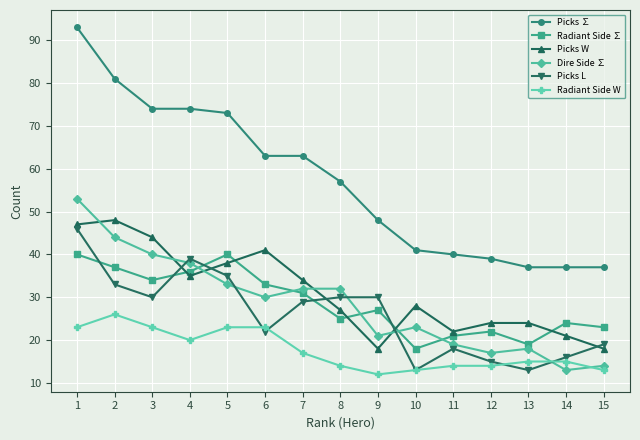

What is the approximate value of Radiant Side W at 3?

23